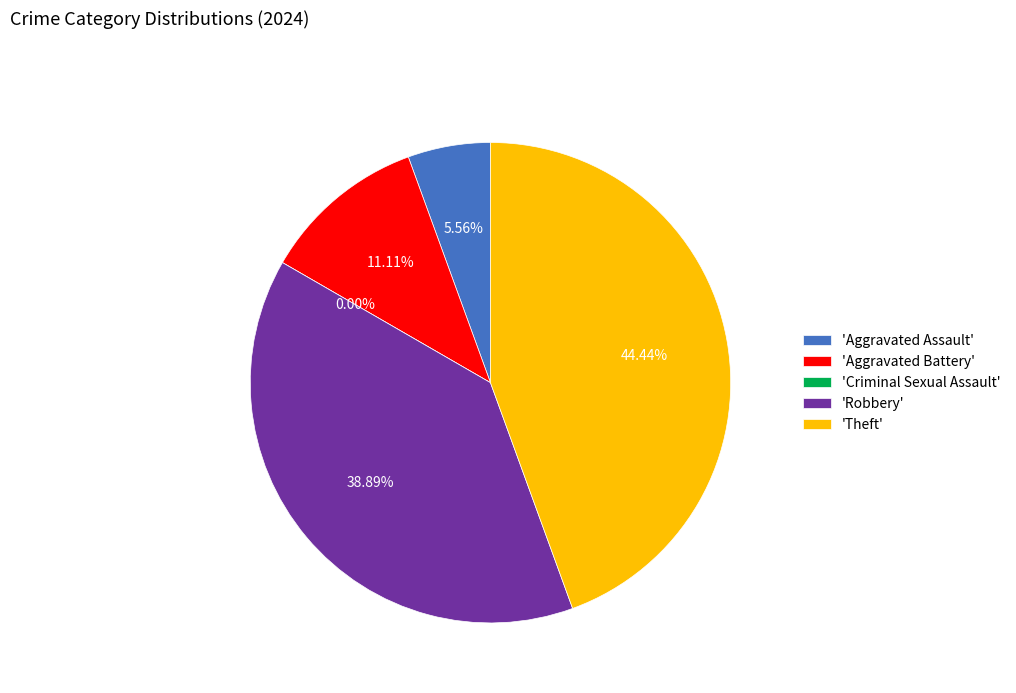

Do Robbery and Aggravated Battery together represent more than half of the pie?

No